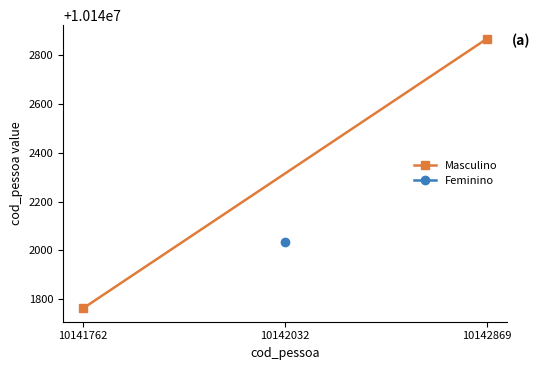

At which label is the value closest to 10142315?

10141762